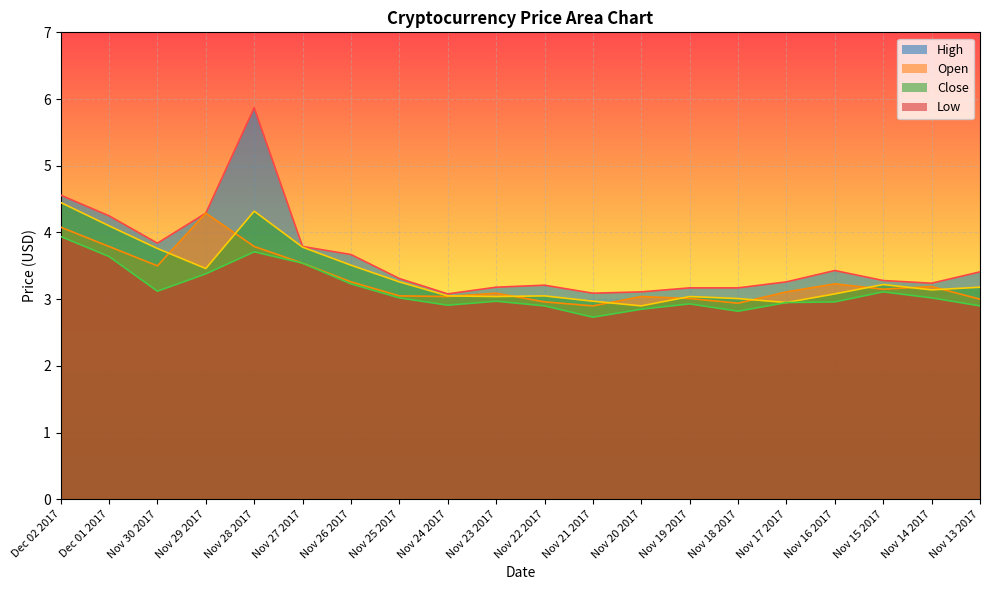

Reading right to left, what are all the values shown in this chart?

High: 3.4	3.2	3.3	3.4	3.3	3.2	3.2	3.1	3.1	3.2	3.2	3.1	3.3	3.7	3.8	5.9	4.3	3.8	4.2	4.6
Open: 3.0	3.2	3.1	3.2	3.1	2.9	3.0	3.0	2.9	3.0	3.1	3.0	3.0	3.3	3.5	3.8	4.3	3.5	3.8	4.1
Close: 3.2	3.1	3.2	3.1	3.0	3.0	3.0	2.9	3.0	3.0	3.0	3.0	3.3	3.5	3.8	4.3	3.5	3.8	4.1	4.5
Low: 2.9	3.0	3.1	3.0	3.0	2.8	2.9	2.9	2.7	2.9	3.0	2.9	3.0	3.2	3.5	3.7	3.4	3.1	3.6	3.9